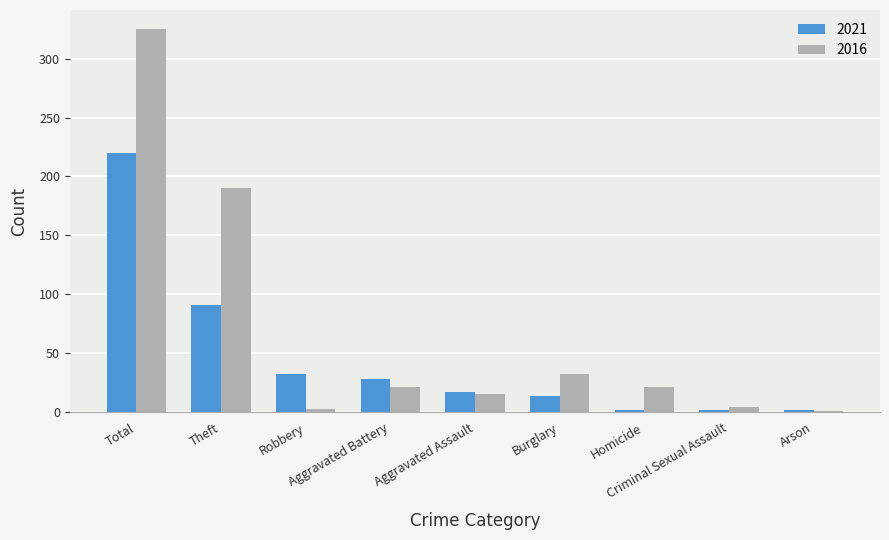

What is the sum of all 2021 values?

408